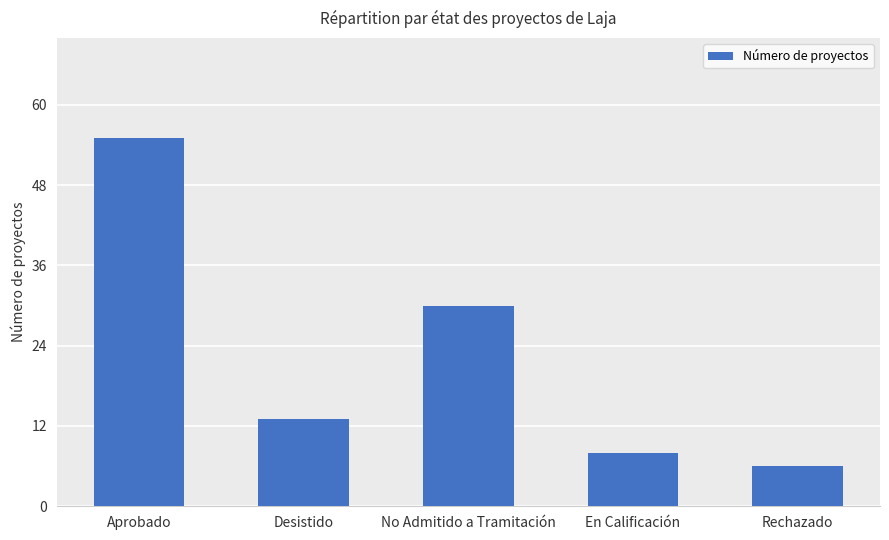

What is the sum of the values at Rechazado and No Admitido a Tramitación?

36